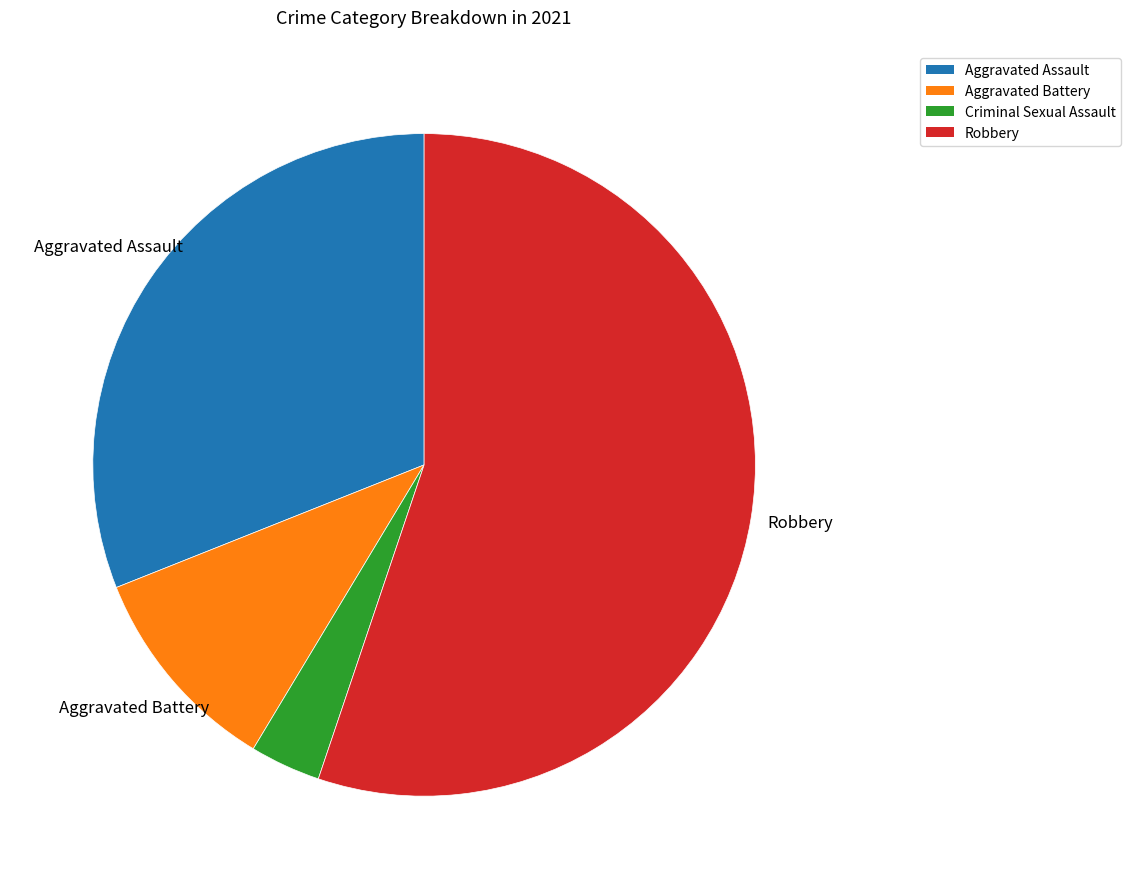

Which category has the biggest portion of the pie?

Robbery